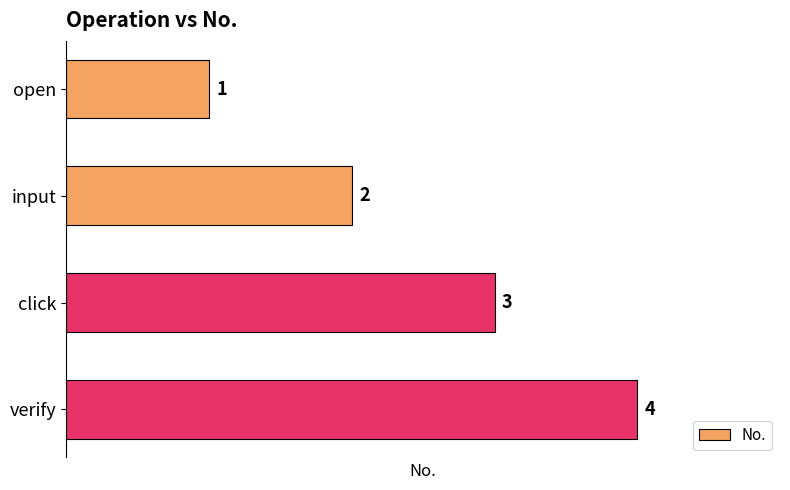

True or false: the data shows 0 at open.

False